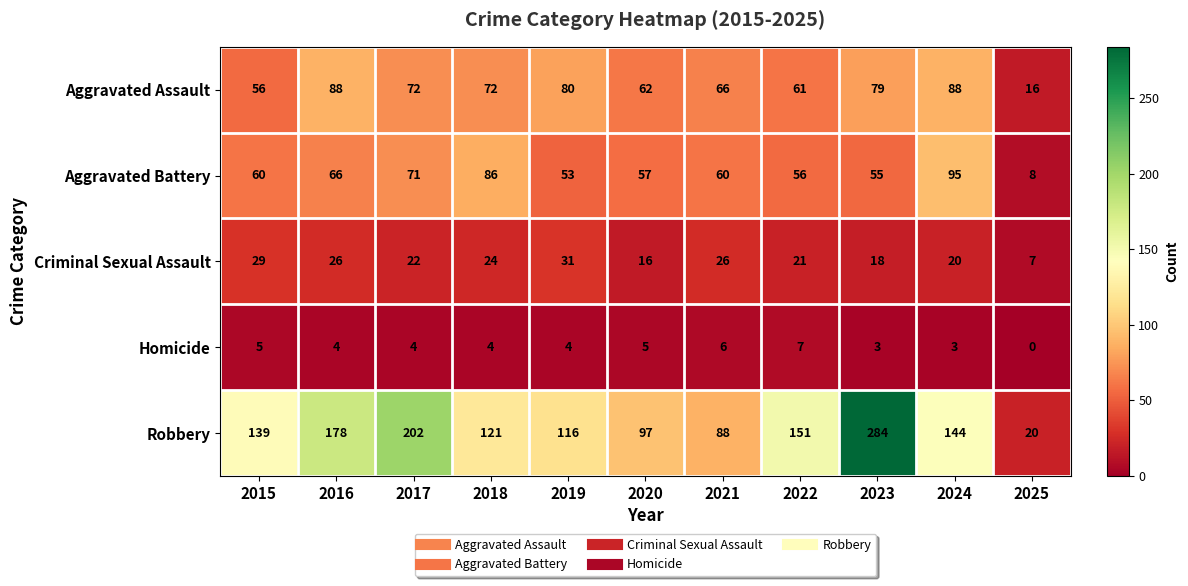

Where does the Criminal Sexual Assault series first go above 22?

2015